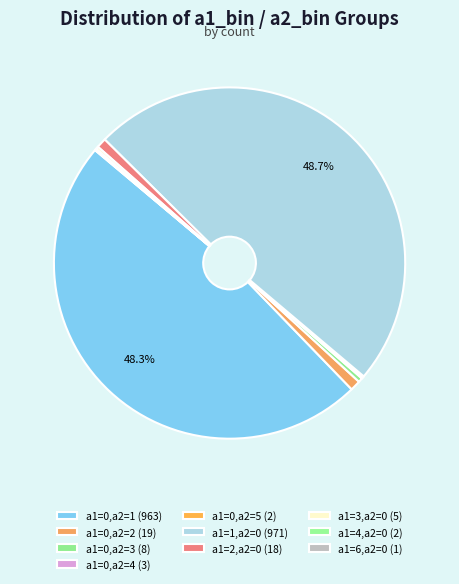

What is the change in value from a1=0,a2=2 to a1=2,a2=0?

-1